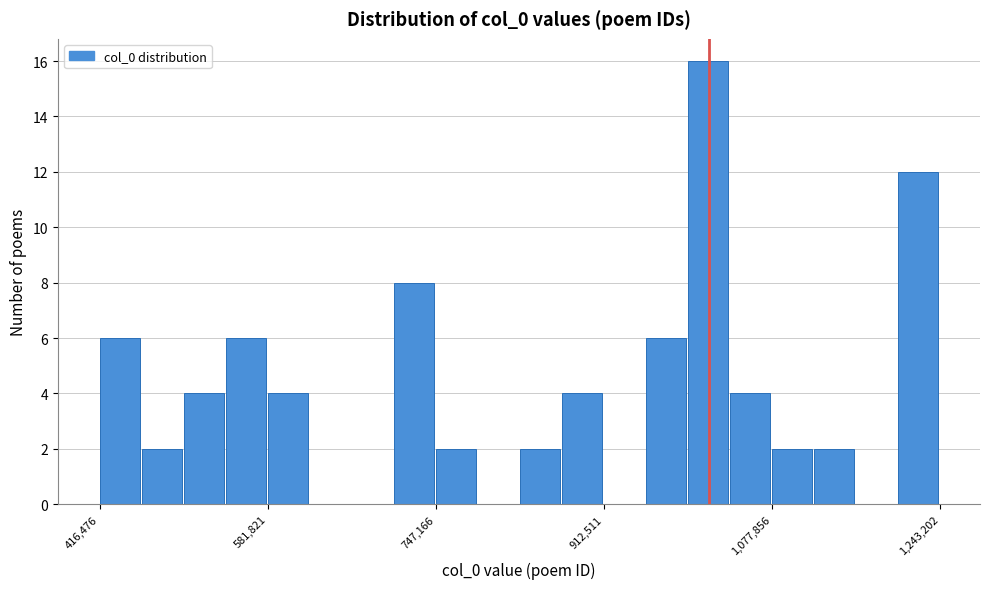

Read against the x-axis, roughly where is the centre of the tallest bar?

1020000